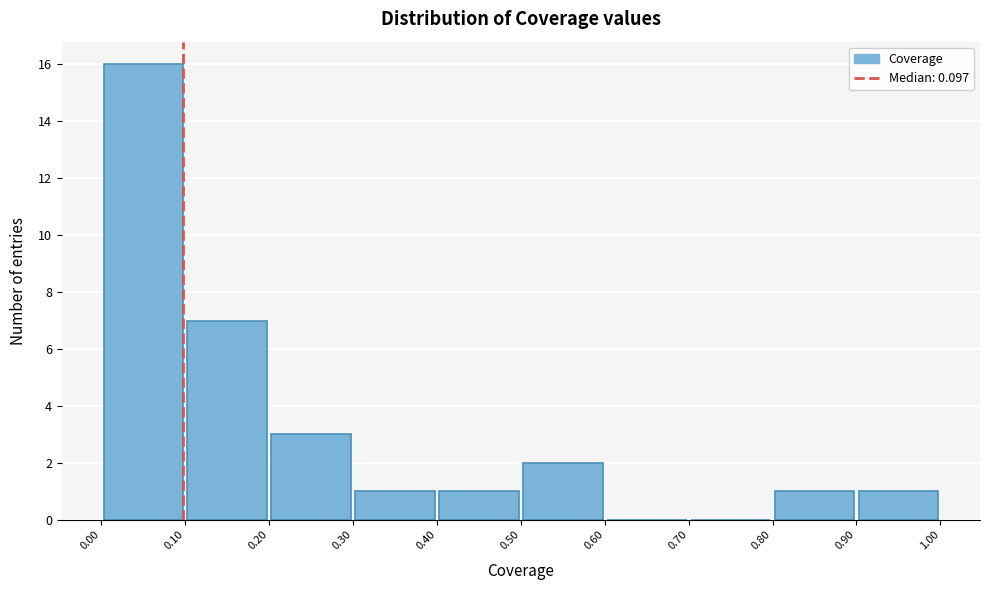

How tall is the bar that spans 0.80 to 0.90 on the x-axis? The values are not printed on the chart, so give them approximately, as read against the axis.

1